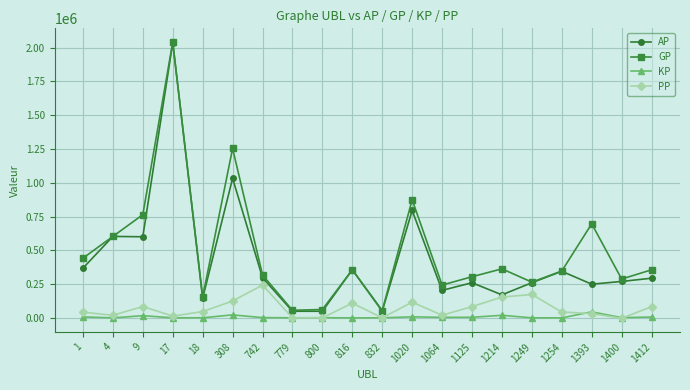

True or false: AP has more than 1 interior local peaks.

True